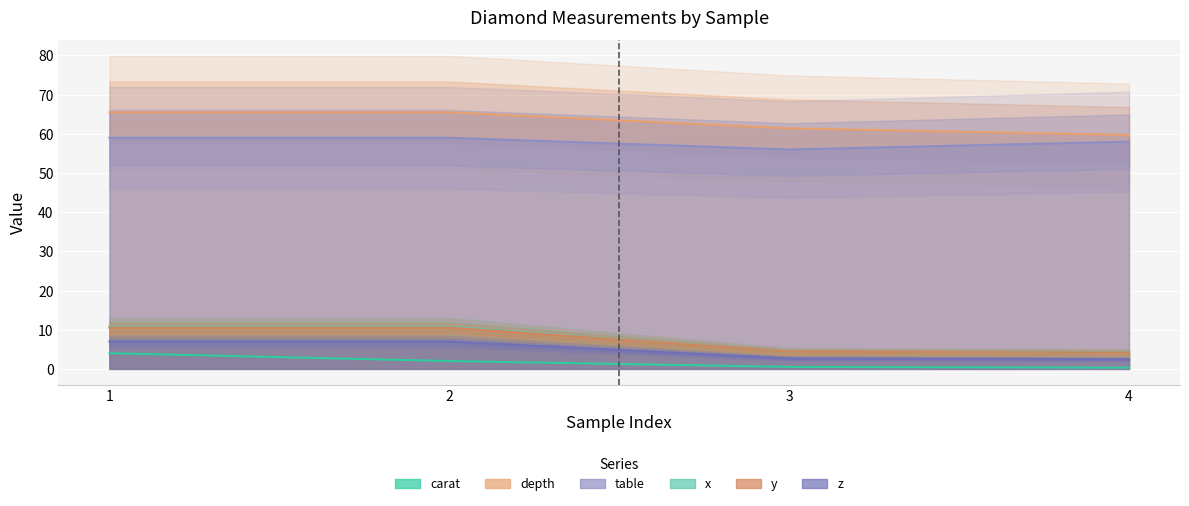

Reading left to right, transcribe all the data shown in this chart.

carat: 4.0	2.0	0.5	0.3
depth: 65.5	65.5	61.4	59.7
table: 59.0	59.0	56.0	58.0
x: 10.7	10.7	4.3	4.1
y: 10.5	10.5	4.4	4.1
z: 7.0	7.0	2.7	2.5